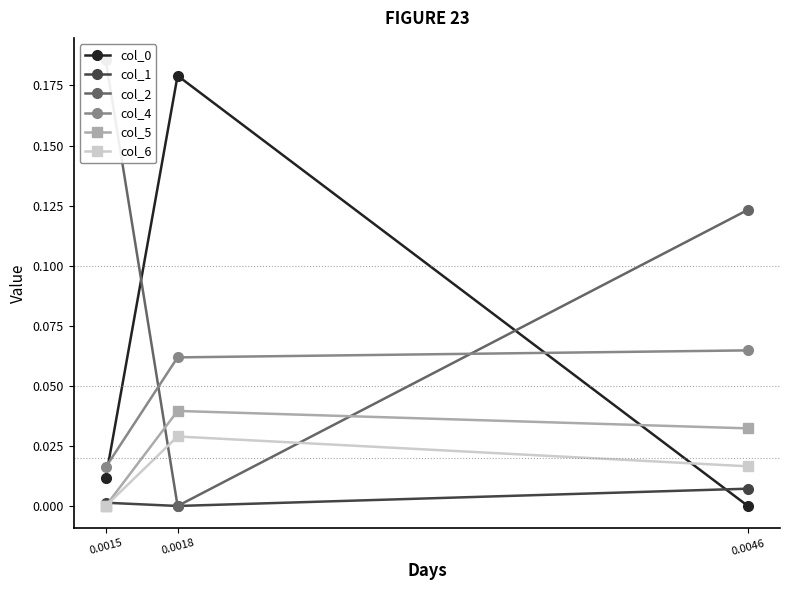

Between 0.0018 and 0.0015, which is larger?

0.0018